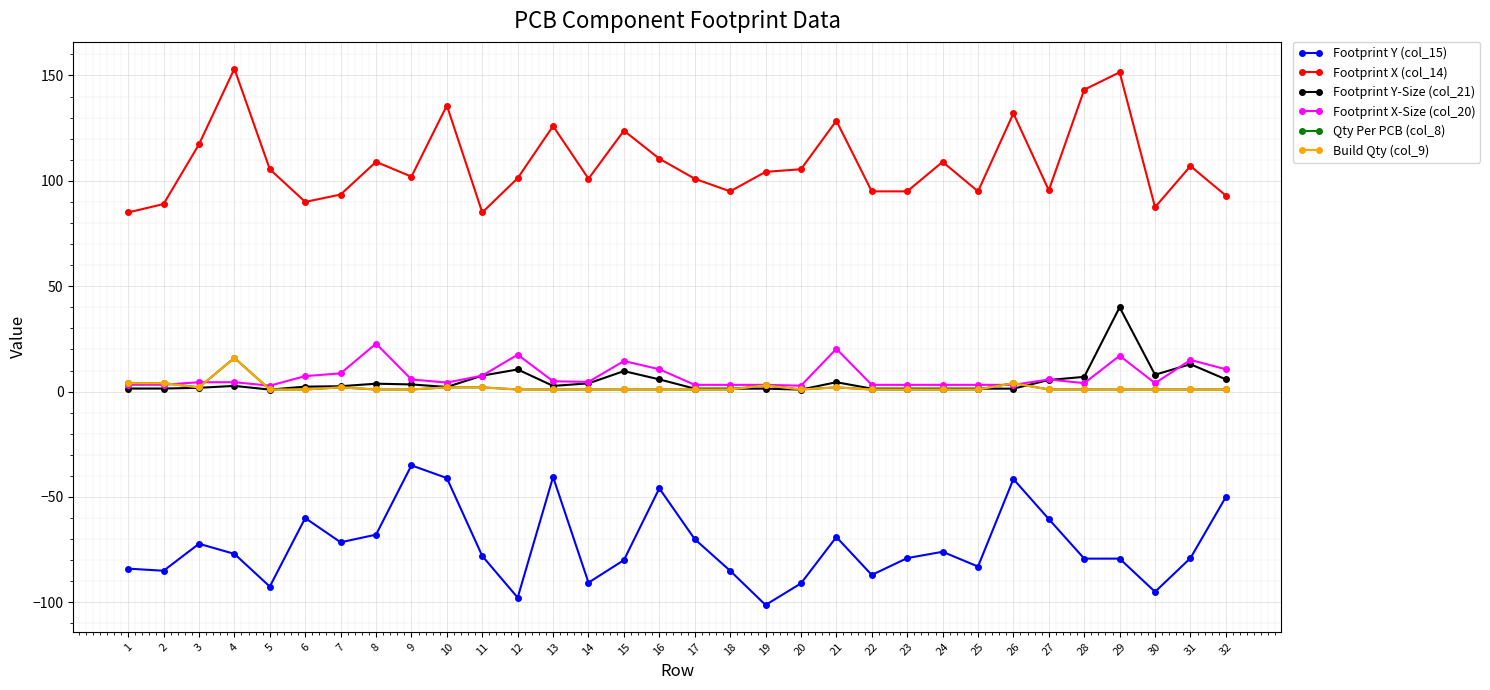

Is this an area chart (filled region under the line)?

No